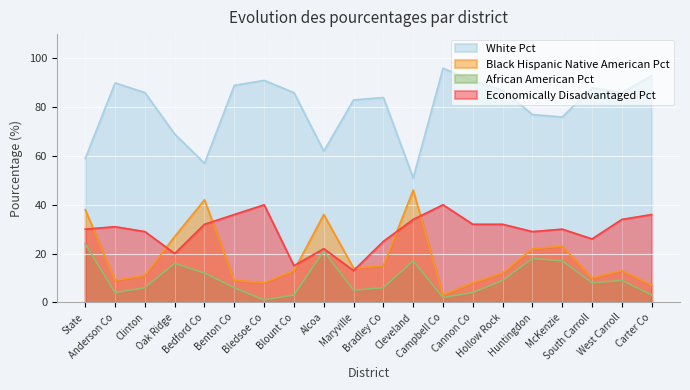

At which category is the sum across all series the highest?

State